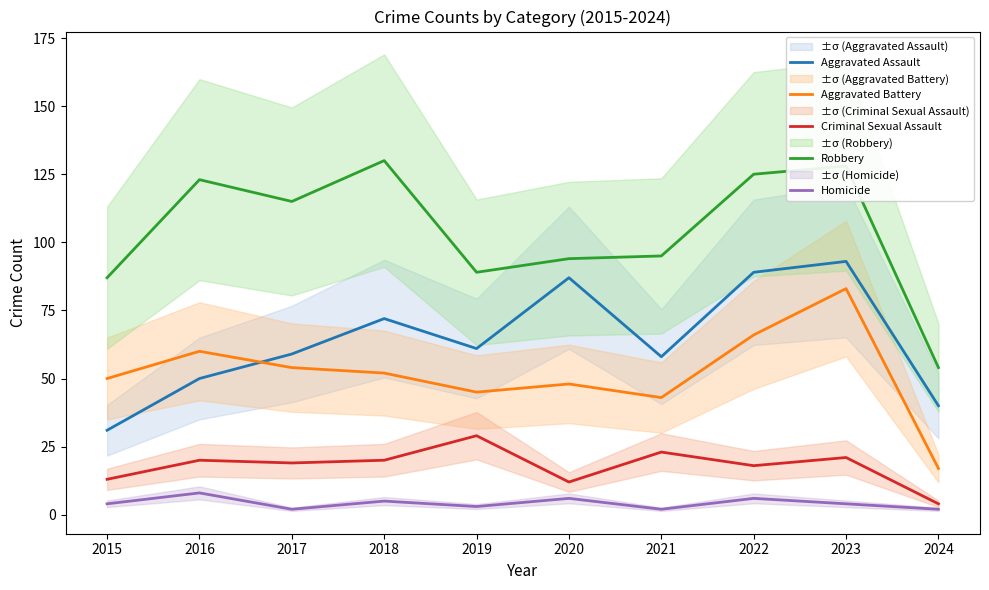

At which category does Criminal Sexual Assault reach its first local peak?

2016